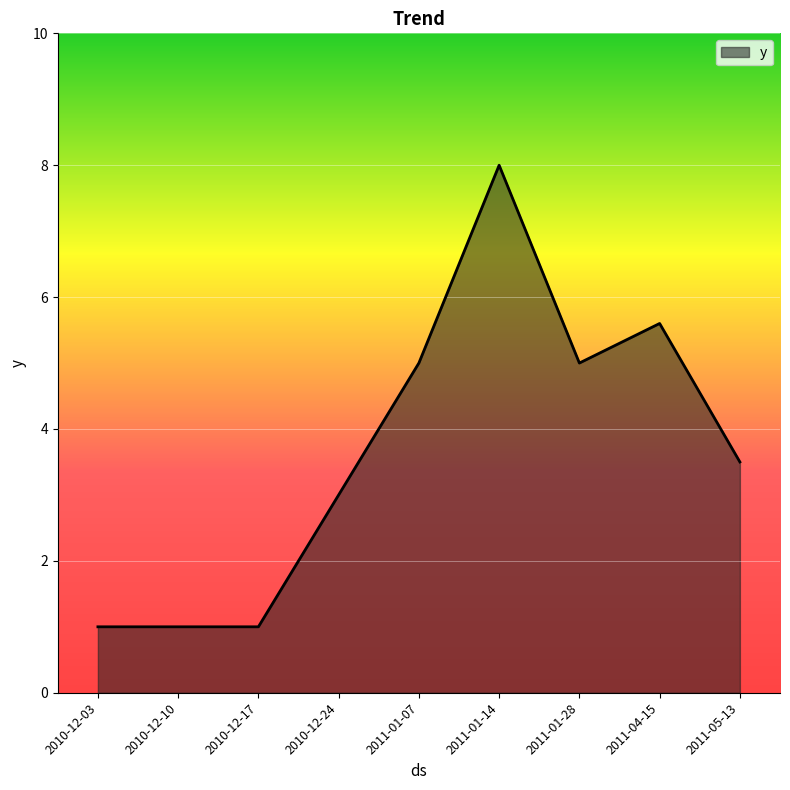

Where is the data nearest to the value 4?

2011-05-13